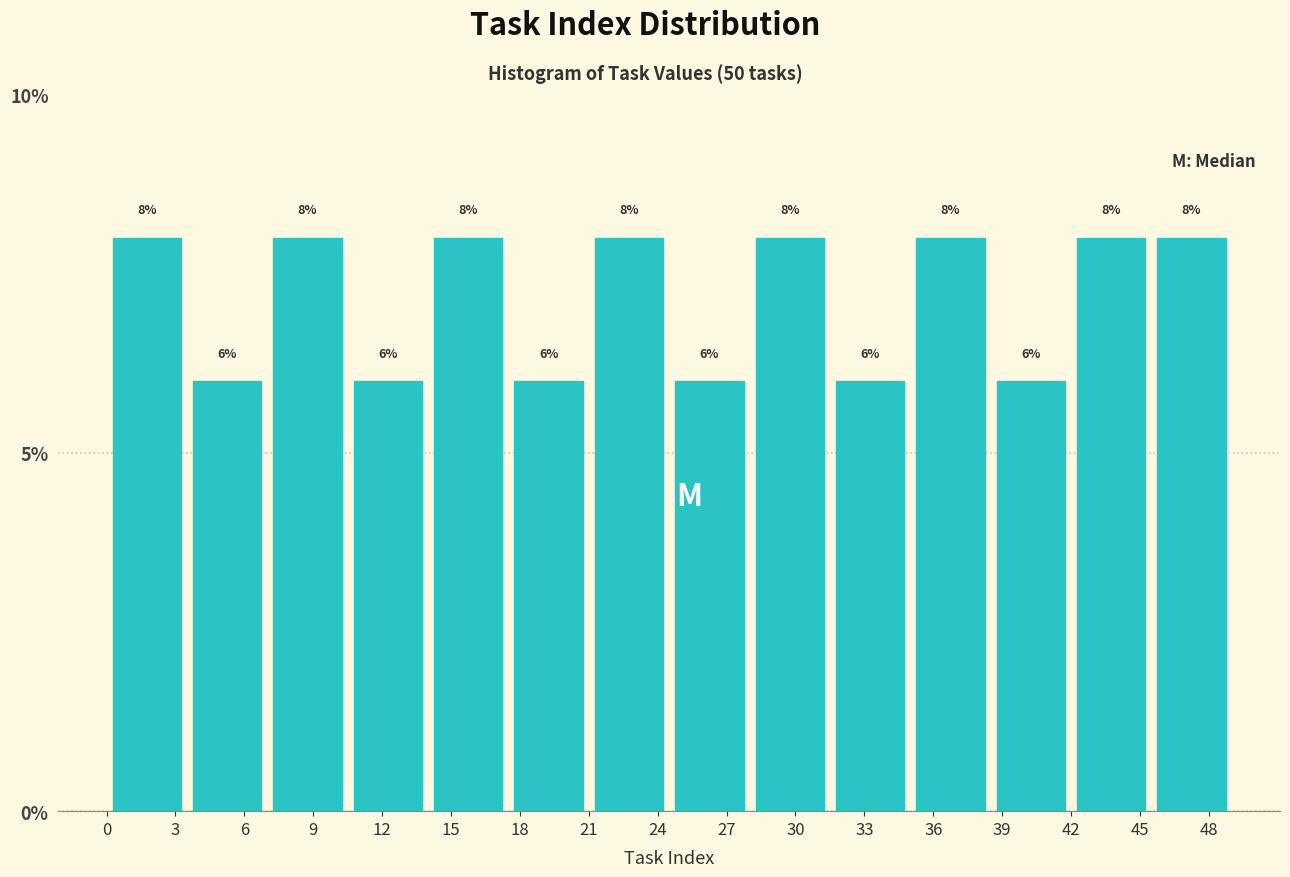

Reading left to right, transcribe this chart: for each bar, give the range it covers on the x-axis and its height.

0.0 to 3.5: 8
3.5 to 7.0: 6
7.0 to 10.5: 8
10.5 to 14.0: 6
14.0 to 17.5: 8
17.5 to 21.0: 6
21.0 to 24.5: 8
24.5 to 28.0: 6
28.0 to 31.5: 8
31.5 to 35.0: 6
35.0 to 38.5: 8
38.5 to 42.0: 6
42.0 to 45.5: 8
45.5 to 49.0: 8